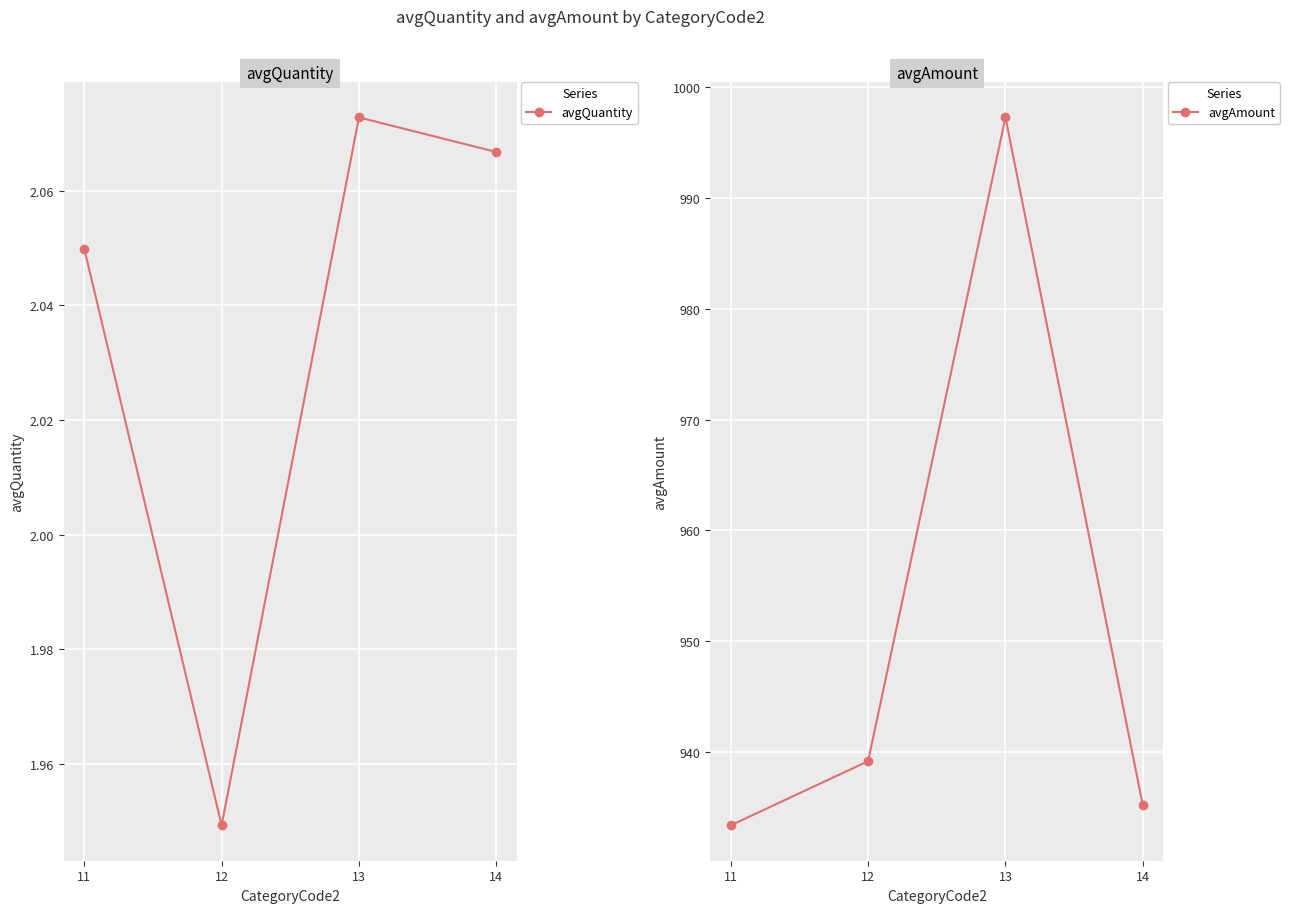

How many avgQuantity values are between 2 and 3?

3